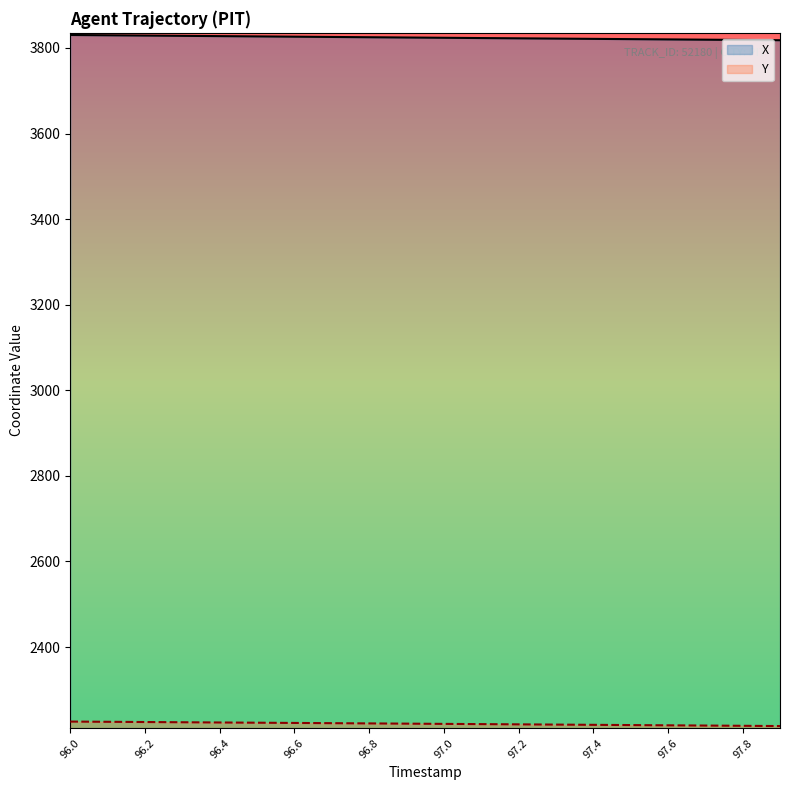

Reading left to right, transcribe all the data shown in this chart.

X: 3830.2	3829.6	3828.9	3828.3	3827.6	3826.9	3826.3	3825.7	3825.0	3824.4	3823.7	3823.1	3822.4	3821.8	3821.2	3820.6	3819.9	3819.3	3818.7	3818.1
Y: 2225.9	2225.4	2224.9	2224.3	2223.8	2223.3	2222.7	2222.2	2221.6	2221.1	2220.5	2220.0	2219.4	2218.9	2218.3	2217.7	2217.2	2216.6	2216.0	2215.5